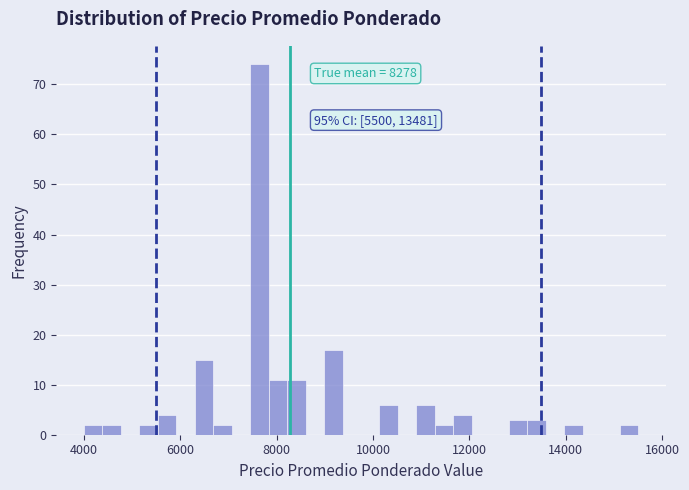

Read against the x-axis, roughly where is the centre of the tallest bar?

7600